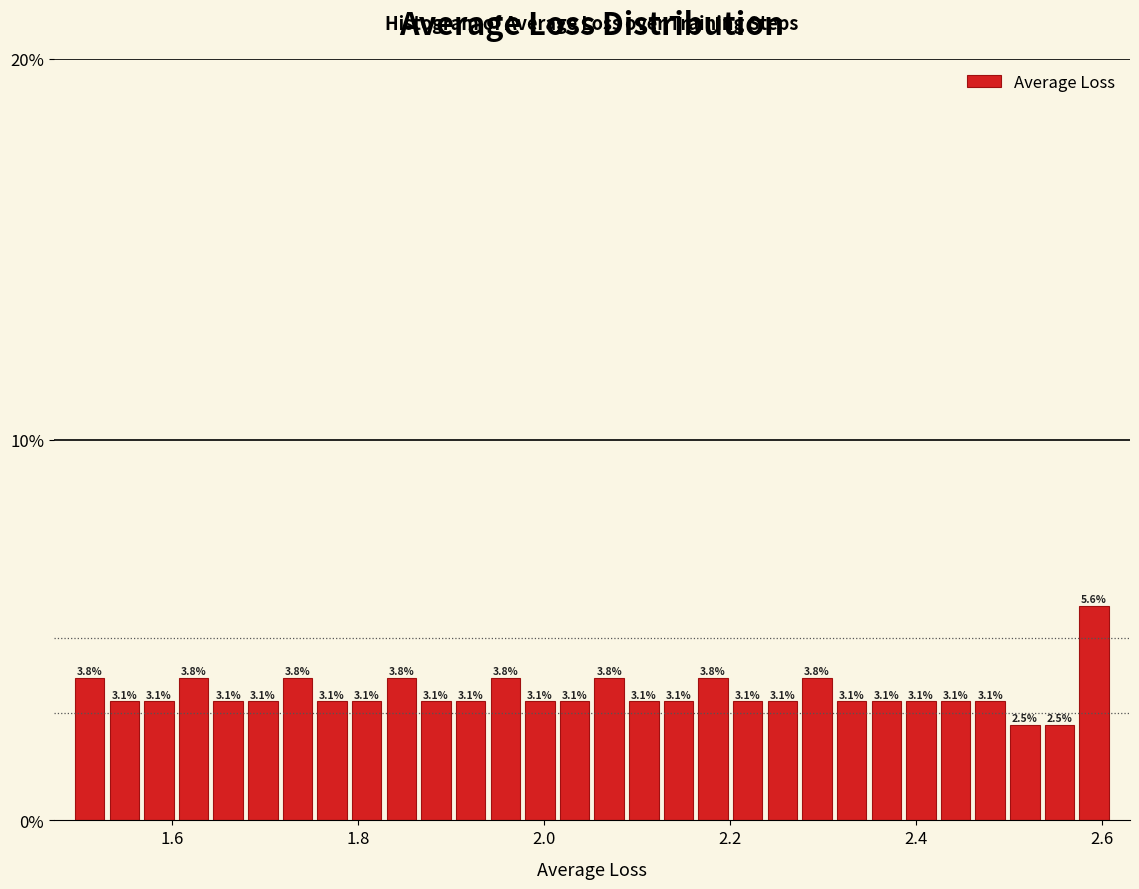

Read against the x-axis, roughly where is the centre of the tallest bar?

2.60